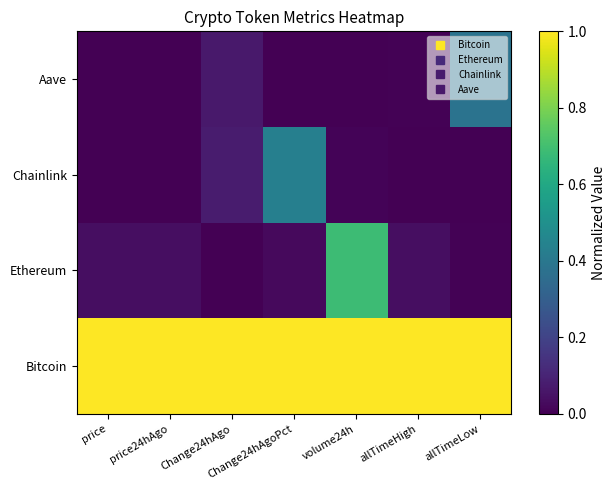

Which label corresponds to the smallest value in the chart?

Change24hAgo